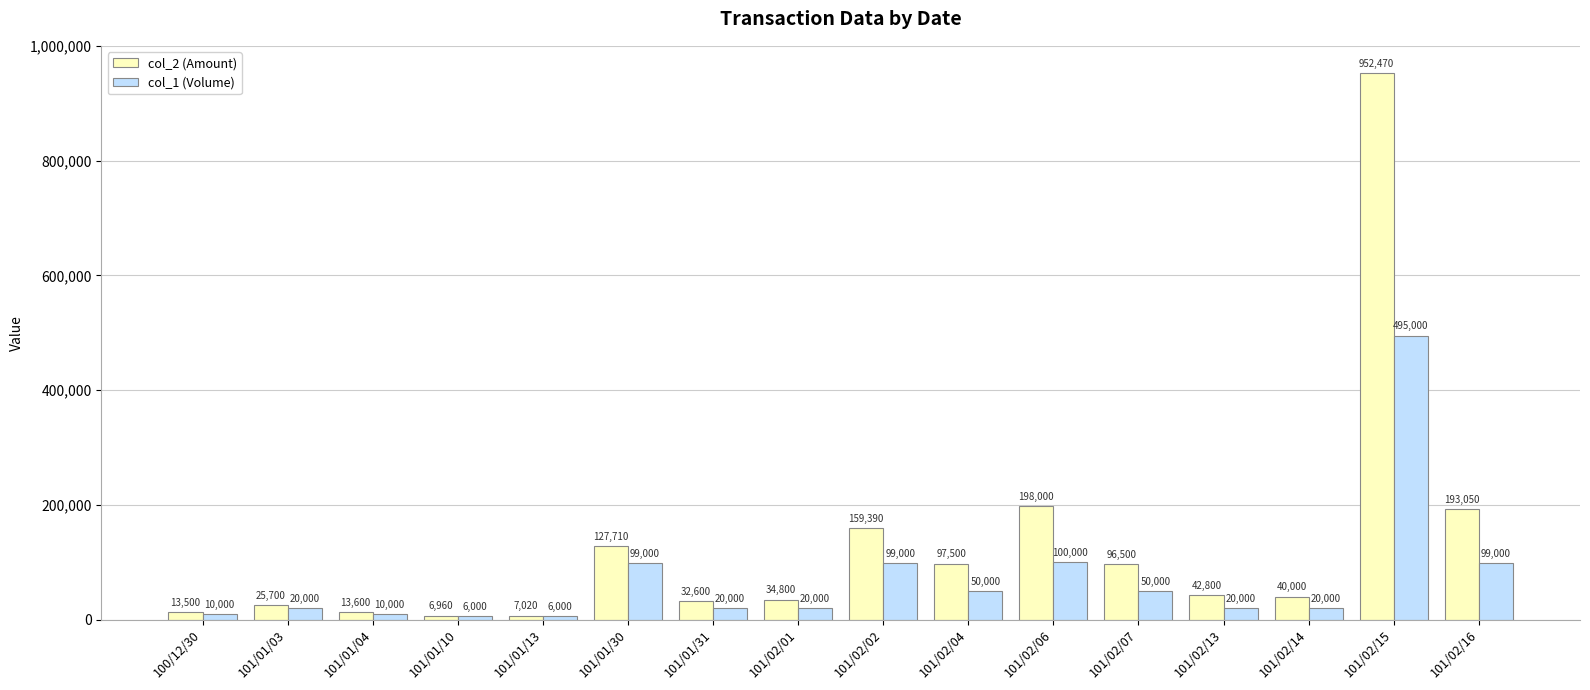

Reading left to right, what are all the values shown in this chart?

col_2 (Amount): 100/12/30=13500	101/01/03=25700	101/01/04=13600	101/01/10=6960	101/01/13=7020	101/01/30=127710	101/01/31=32600	101/02/01=34800	101/02/02=159390	101/02/04=97500	101/02/06=198000	101/02/07=96500	101/02/13=42800	101/02/14=40000	101/02/15=952470	101/02/16=193050
col_1 (Volume): 100/12/30=10000	101/01/03=20000	101/01/04=10000	101/01/10=6000	101/01/13=6000	101/01/30=99000	101/01/31=20000	101/02/01=20000	101/02/02=99000	101/02/04=50000	101/02/06=100000	101/02/07=50000	101/02/13=20000	101/02/14=20000	101/02/15=495000	101/02/16=99000